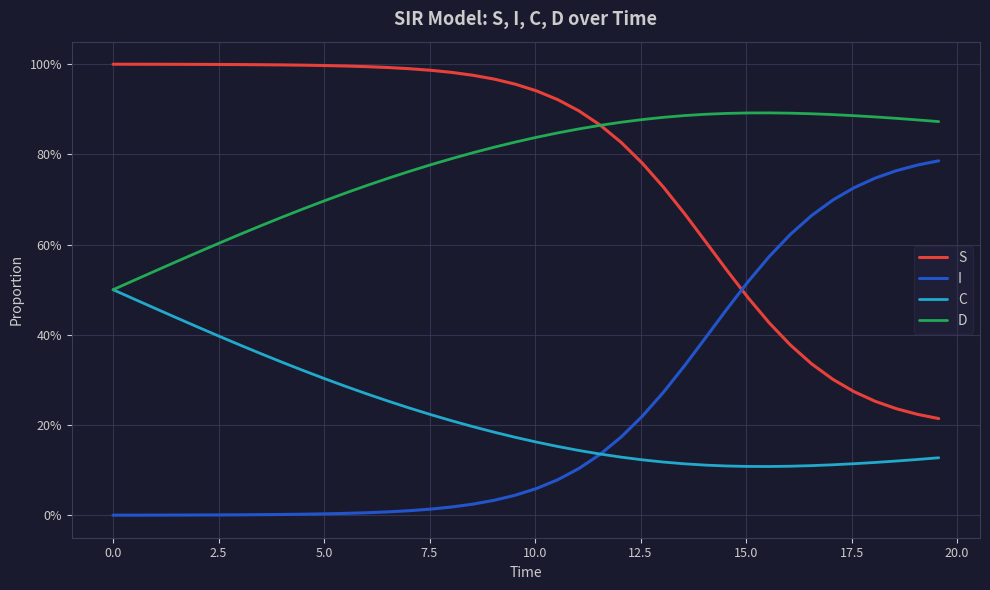

Does the chart have visible grid lines?

Yes